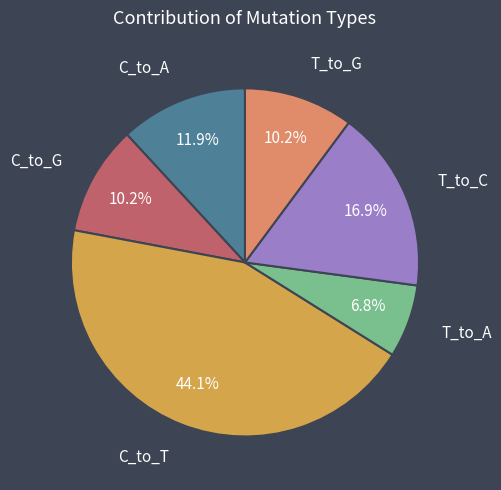

Is there any slice that represents more than half of the pie?

No